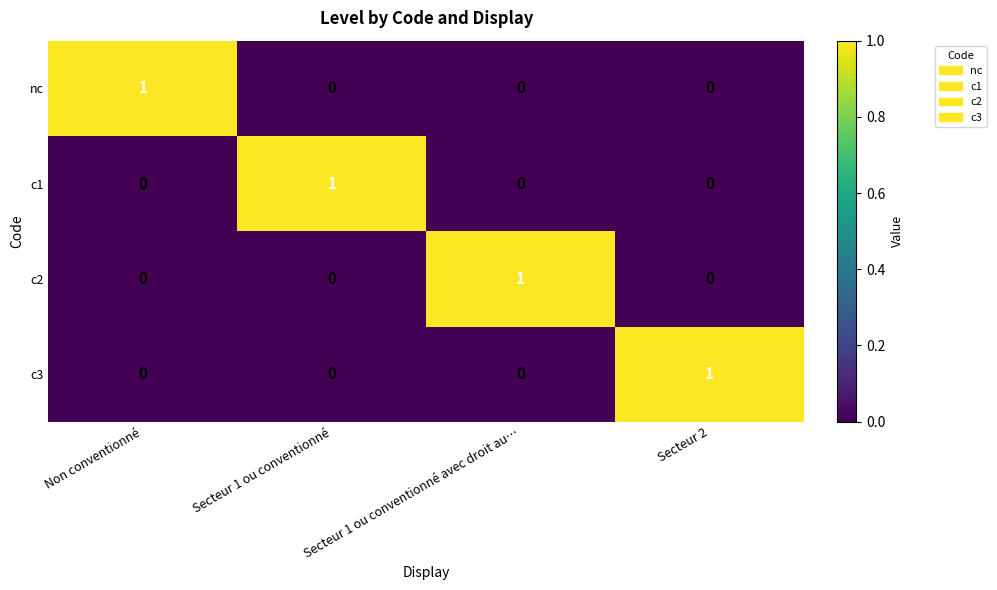

At how many categories does at least one series exceed 0?

4